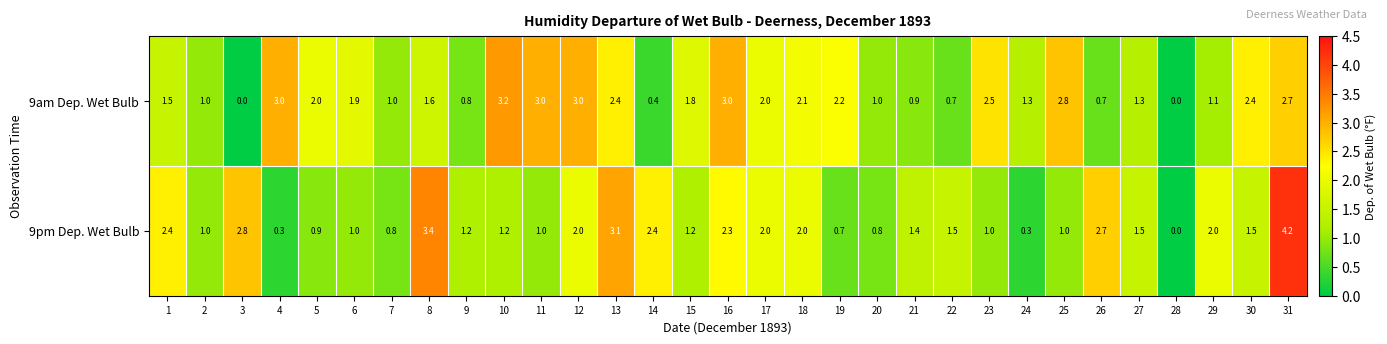

What is the total value across all series at 23?

3.5